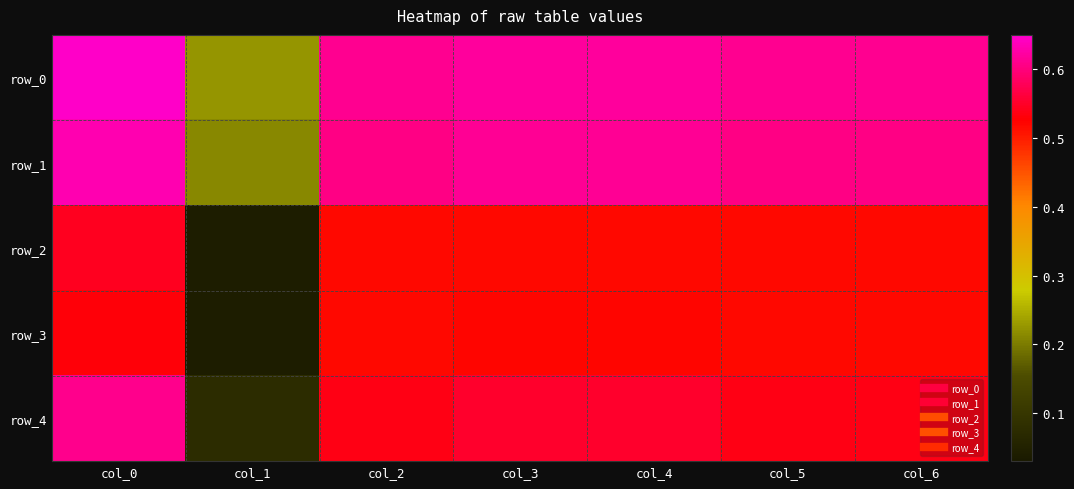

What is the maximum value for row_3?

0.5